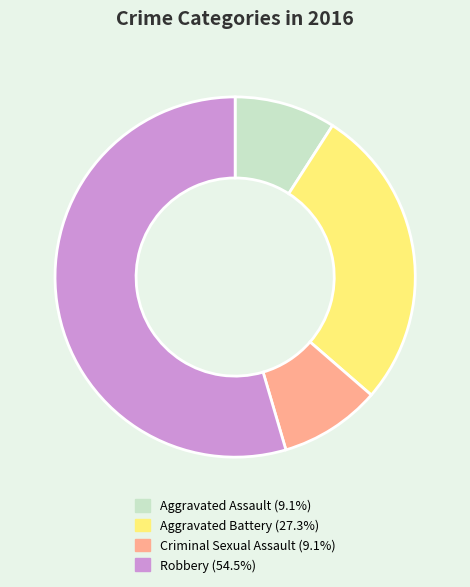

Is it true that Aggravated Assault is 1% of the pie?

False